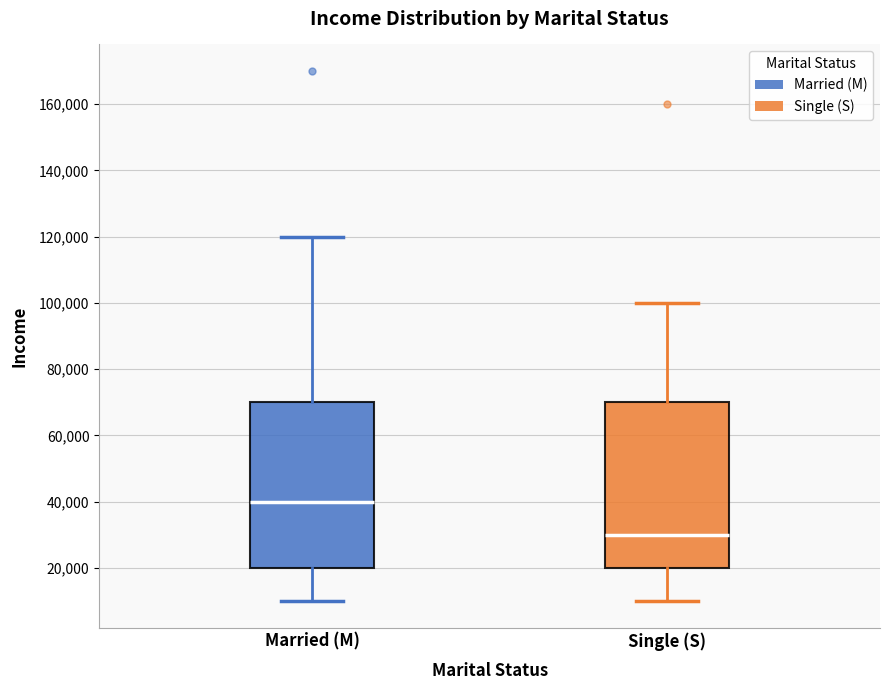

Reading left to right, transcribe this box plot: for each box, give where its median line is, the range the box spans, and where its two whiskers end, as read against the y-axis. The values are not printed on the chart, so give them approximately, as read against the axis.

Married (M): median 40000, box 20000 to 70000, whiskers 10000 to 120000
Single (S): median 30000, box 20000 to 70000, whiskers 10000 to 100000